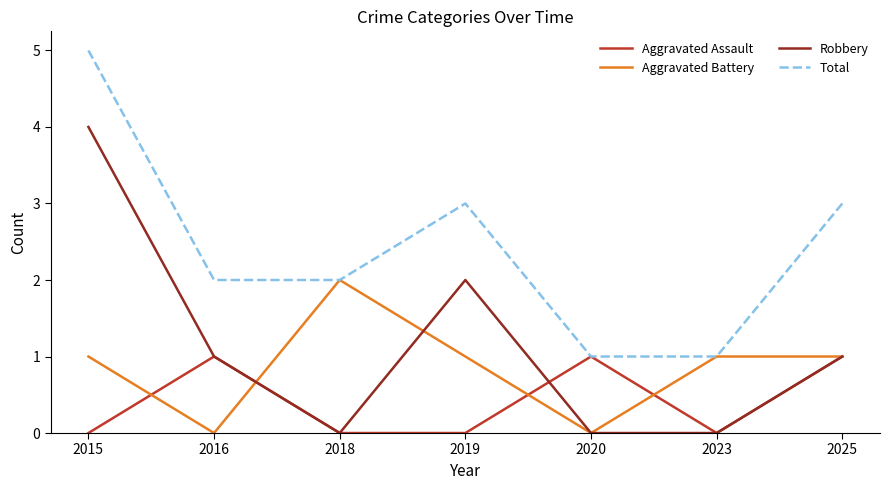

What are all the series names shown in the legend?

Aggravated Assault, Aggravated Battery, Robbery, Total